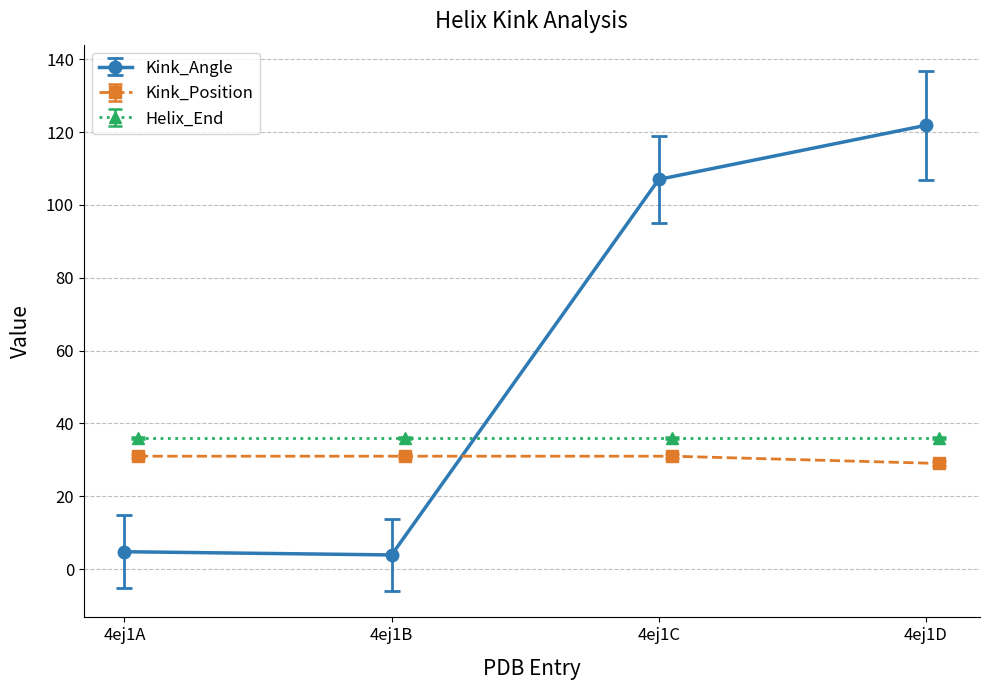

At which category does Kink_Angle reach its first local valley?

4ej1B